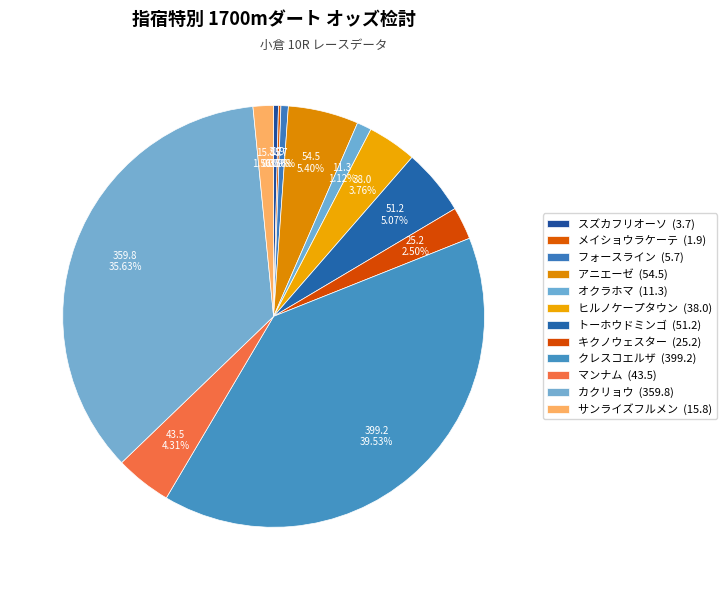

To the nearest percent, what is the combined percentage of クレスコエルザ and マンナム?

44%